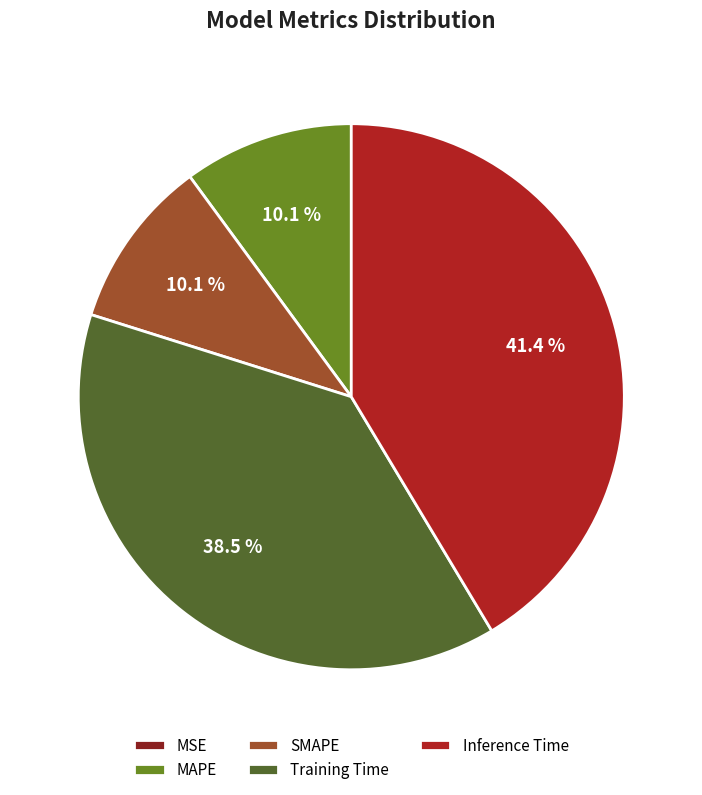

To the nearest percent, what portion does Training Time represent?

38%